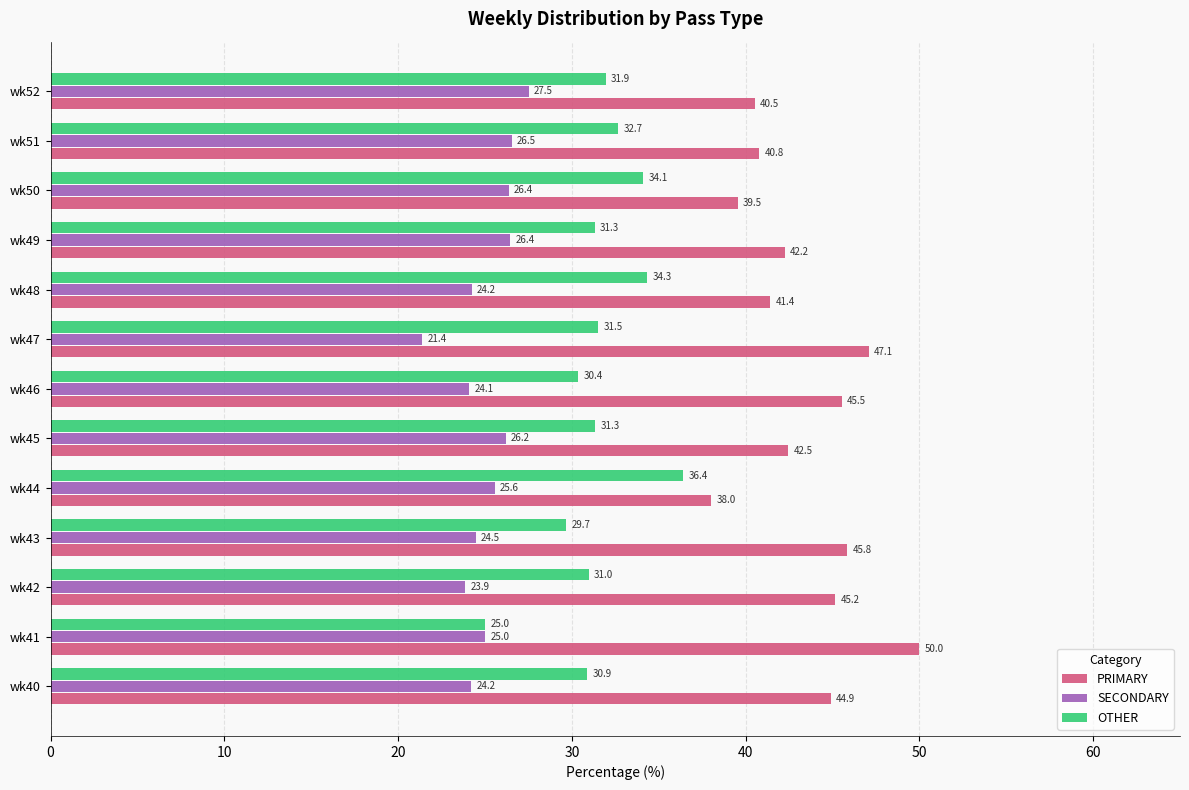

What is the spread (max minus min) of values at wk49?

15.8